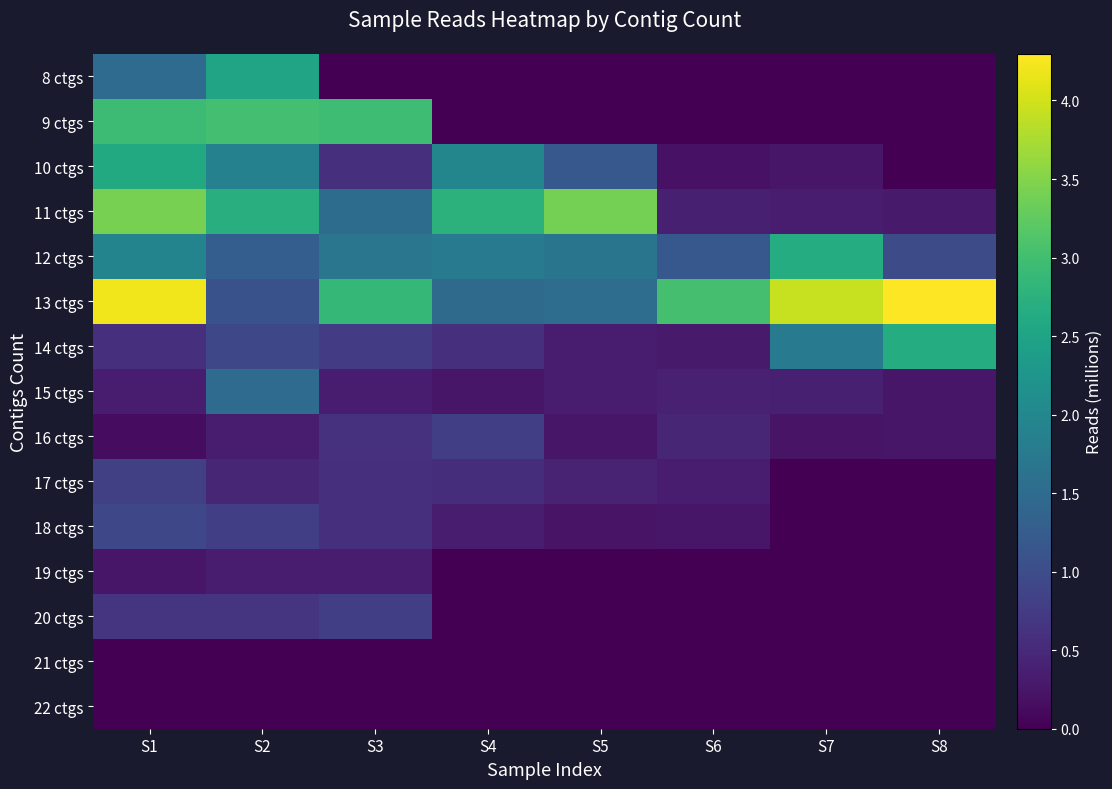

At which category is the sum across all series the highest?

S1